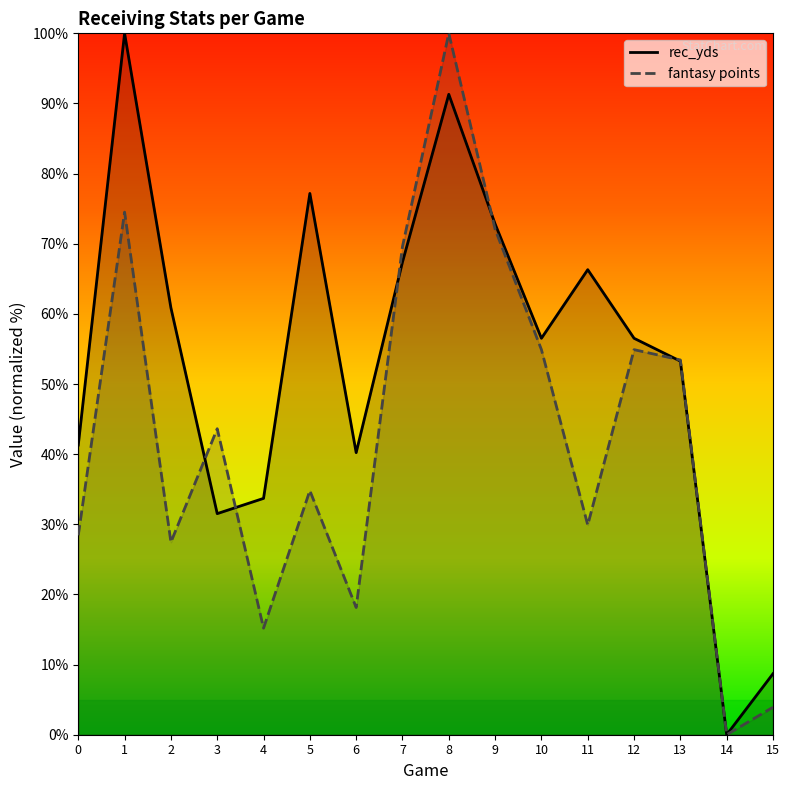

Does the chart have visible grid lines?

No